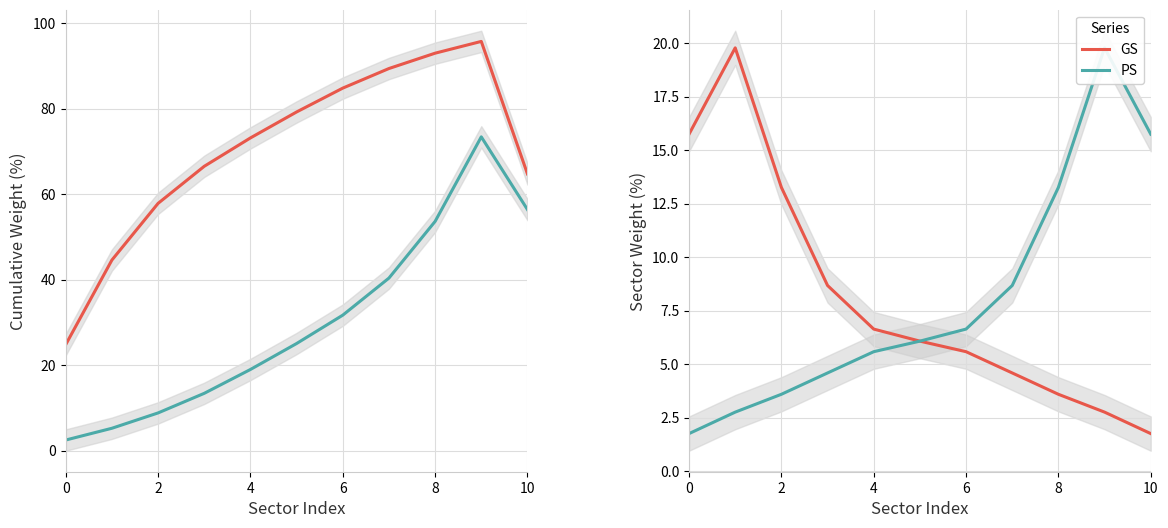

True or false: GS and PS cross at least once.

False